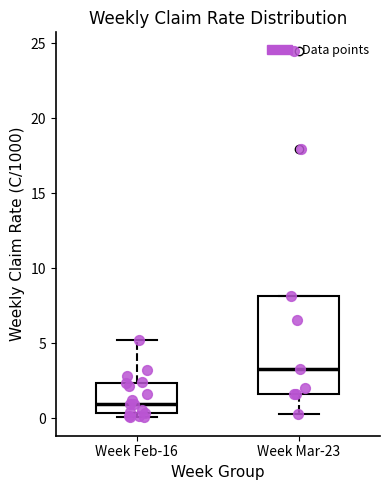

Reading left to right, transcribe this box plot: for each box, give where its median line is, the range the box spans, and where its two whiskers end, as read against the y-axis. The values are not printed on the chart, so give them approximately, as read against the axis.

Week Feb-16: median 1.0, box 0.5 to 2.5, whiskers 0.0 to 5.0
Week Mar-23: median 3.5, box 1.5 to 8.0, whiskers 0.5 to 8.0